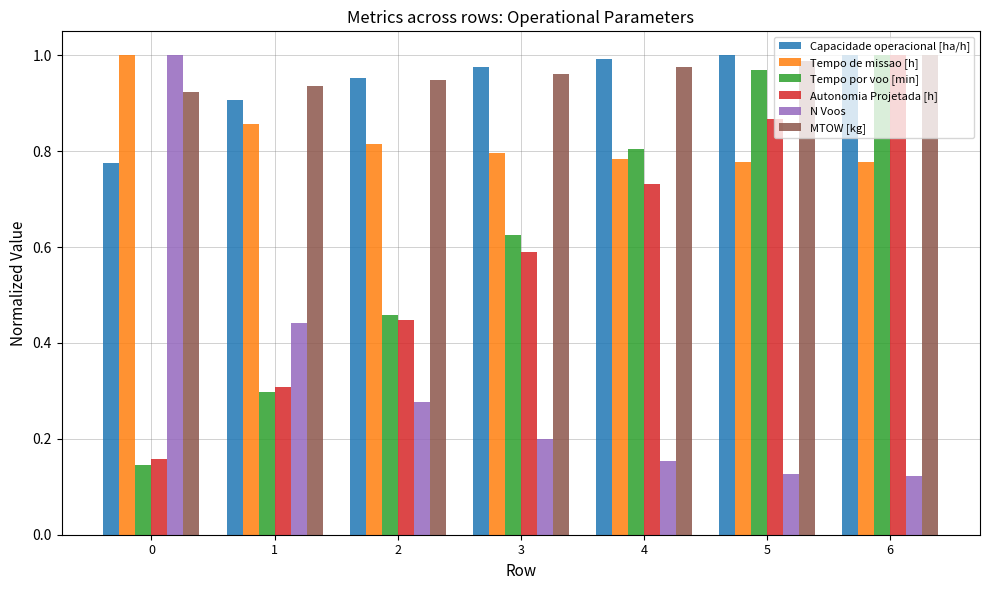

How many bars are there in each group?

6